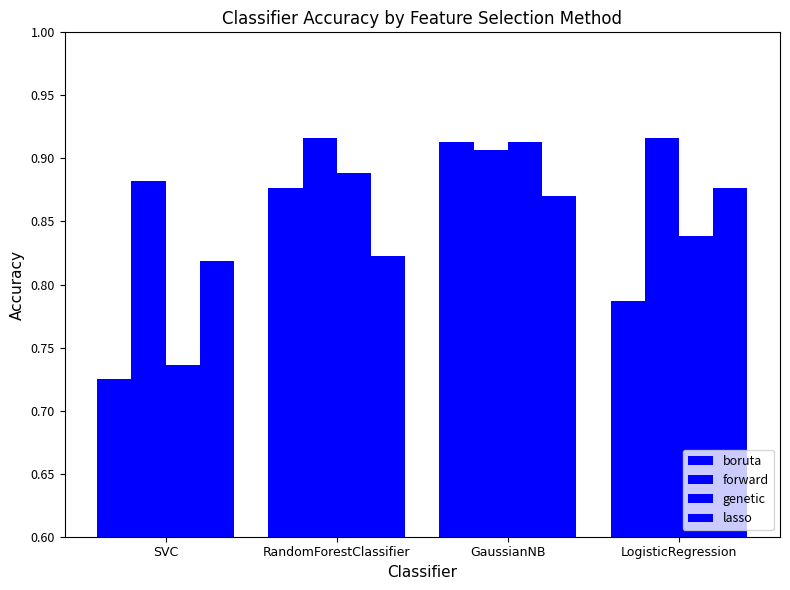

What is the minimum value for boruta?

0.7